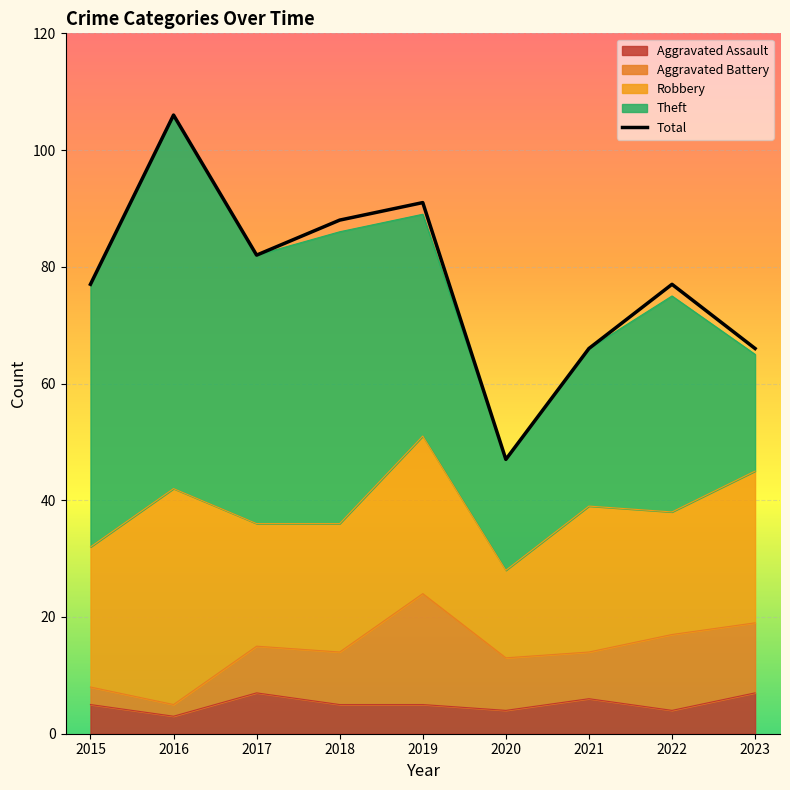

Count the number of categories in the chart.

9